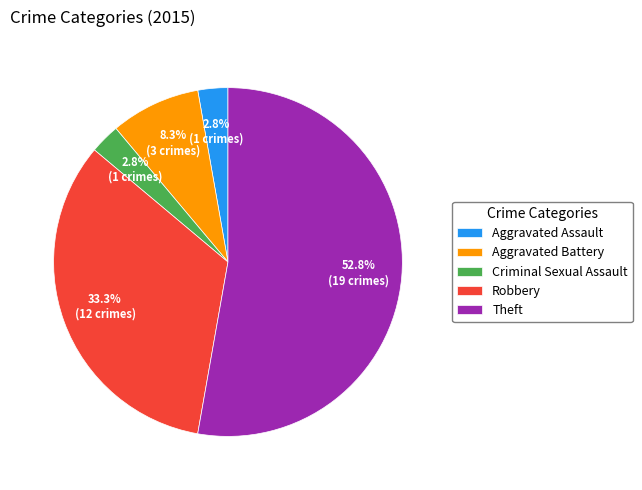

What percentage do Aggravated Battery and Criminal Sexual Assault together represent?

11.1%